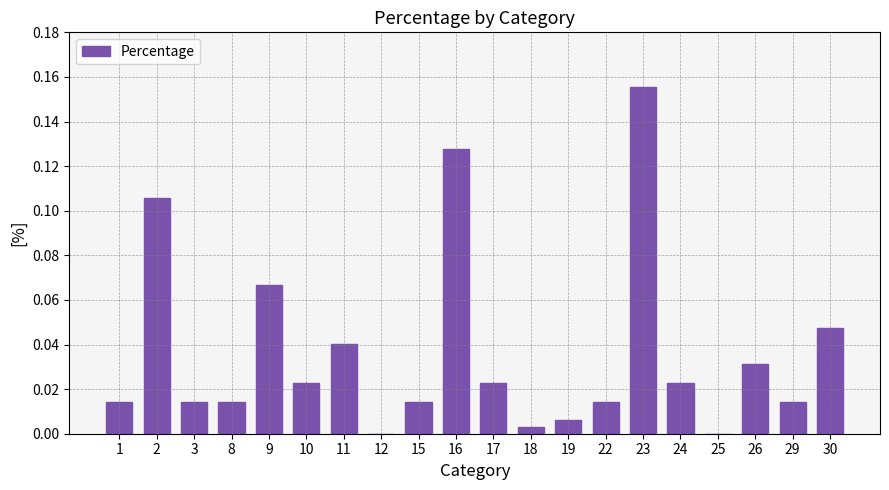

At which category does the chart reach its peak across all series?

23